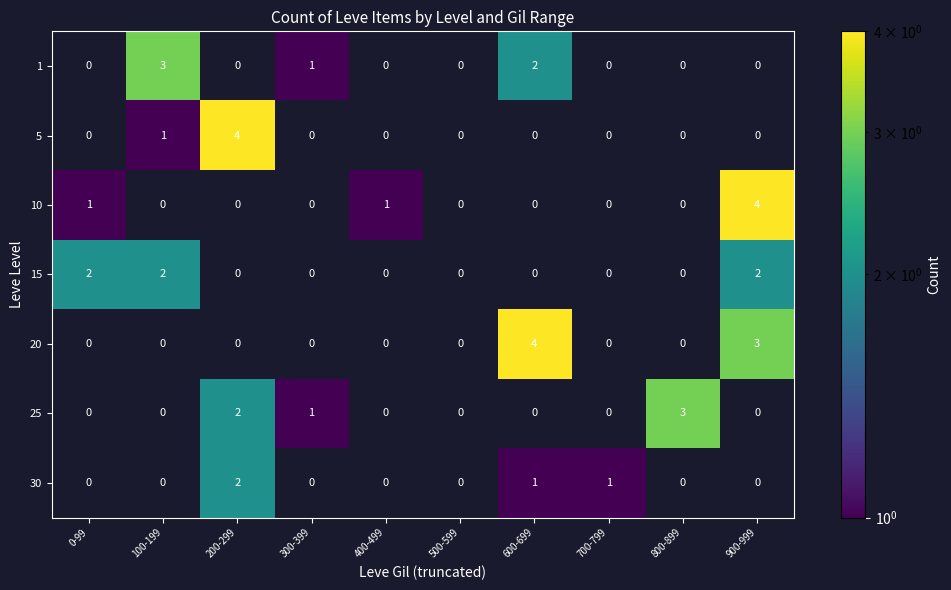

At which label does 20 reach its peak?

600-699